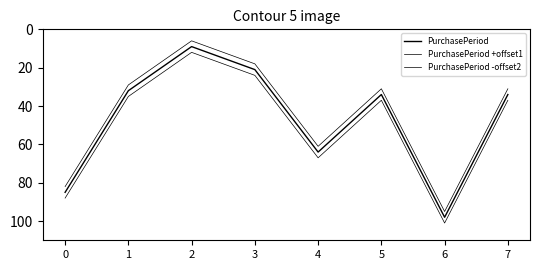

Is this an area chart (filled region under the line)?

No